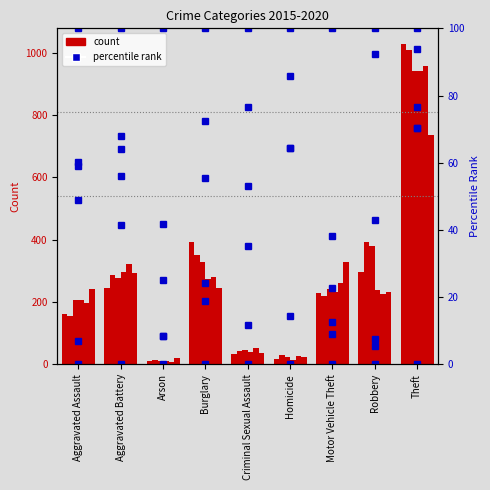

What is the total value across all series at Motor Vehicle Theft?

182.7